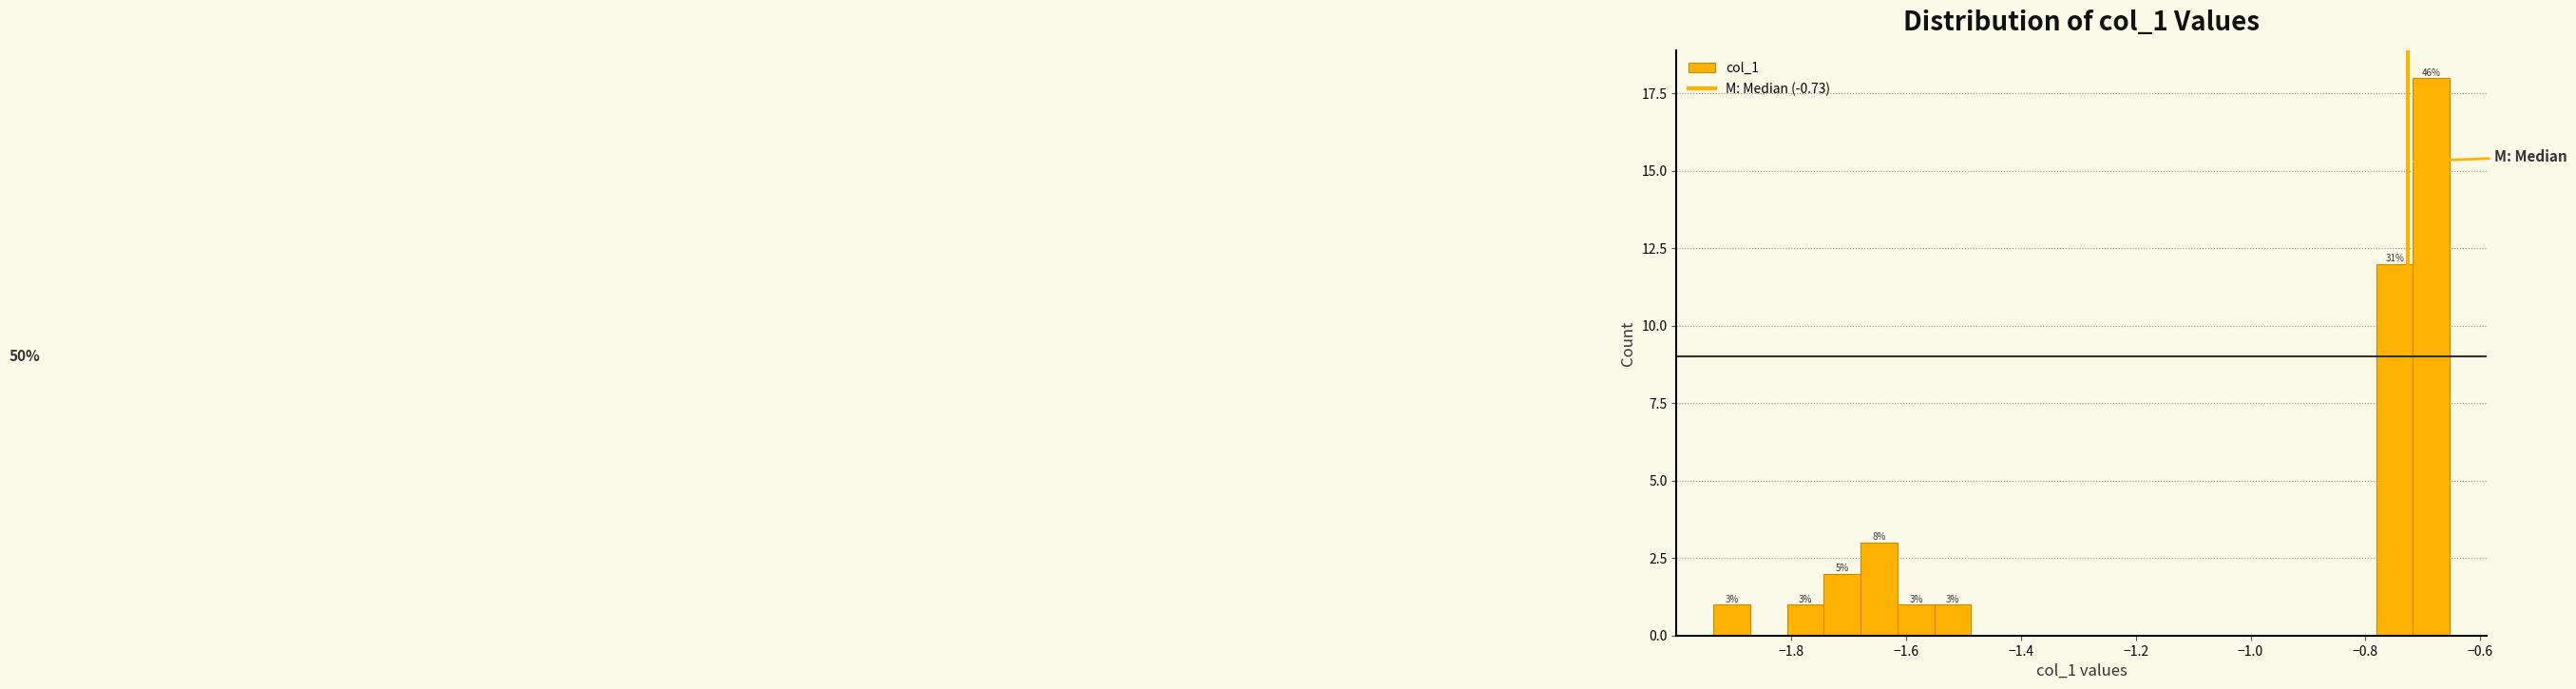

Around what value on the x-axis is the tallest bar? Give the approximate position of its centre, as read against the axis.

-0.68